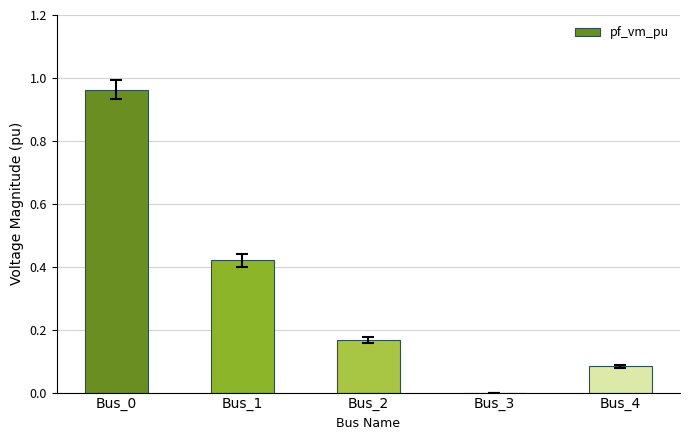

The value at Bus_2 is 0.1. True or false?

False